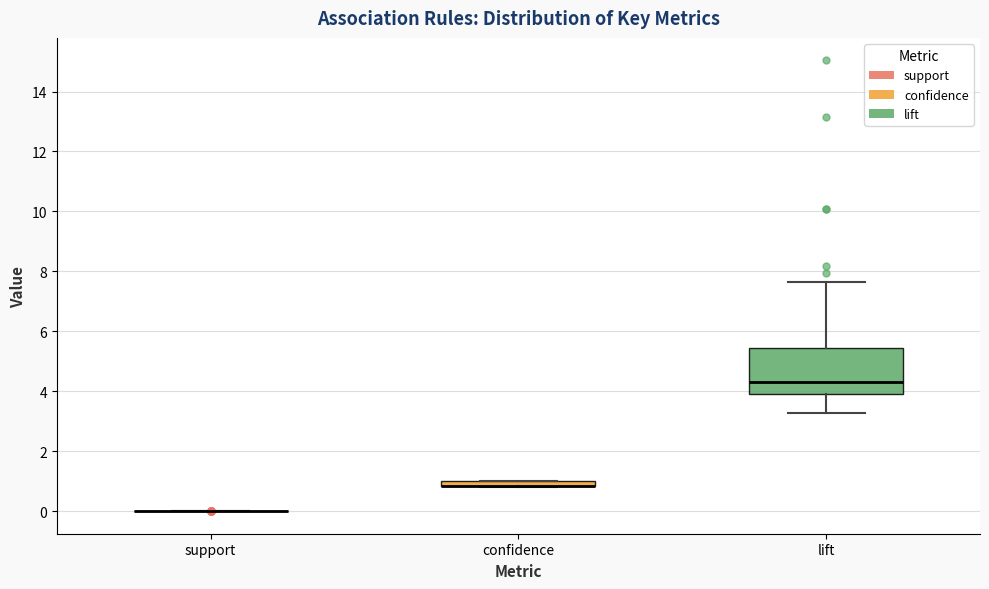

Where does the lower whisker of the box for lift end on the y-axis? The values are not printed on the chart, so give them approximately, as read against the axis.

3.2